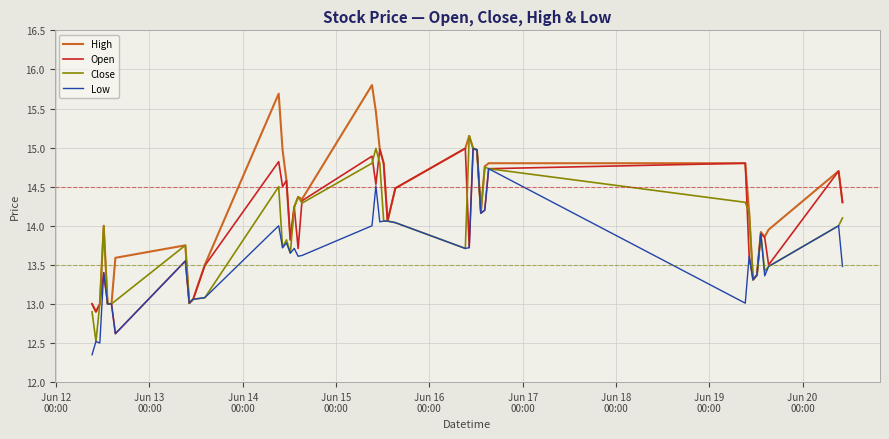

Which series has the widest spread of values?

High